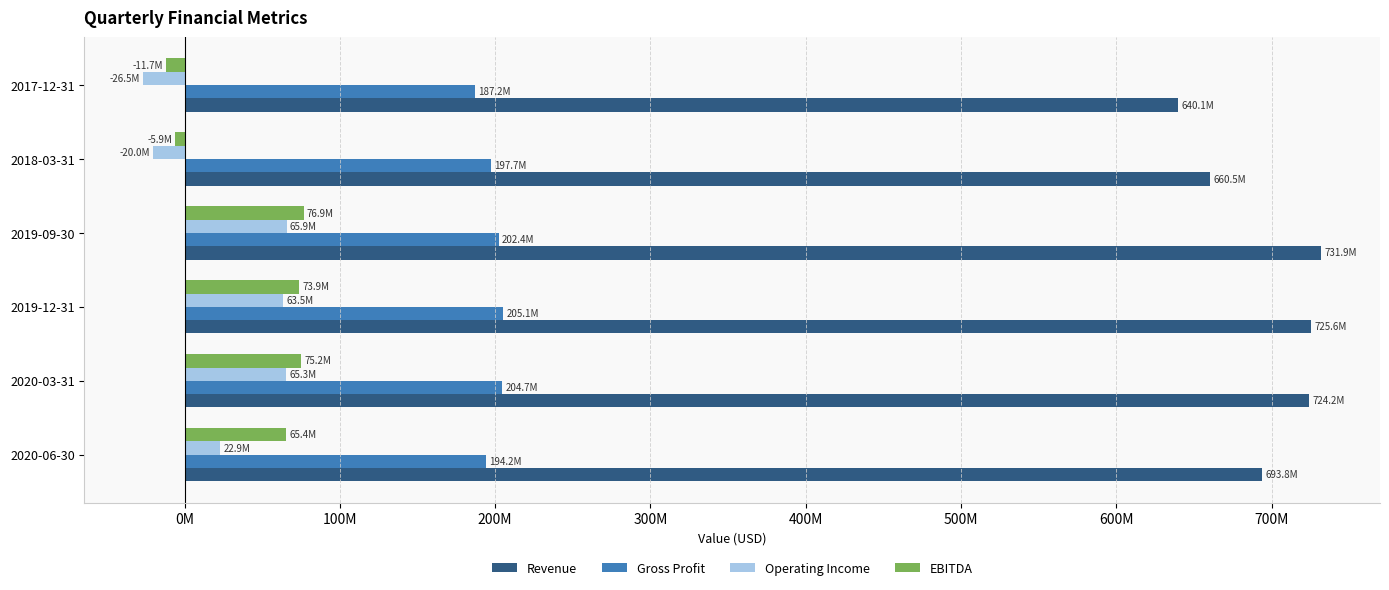

What are all the series names shown in the legend?

Revenue, Gross Profit, Operating Income, EBITDA